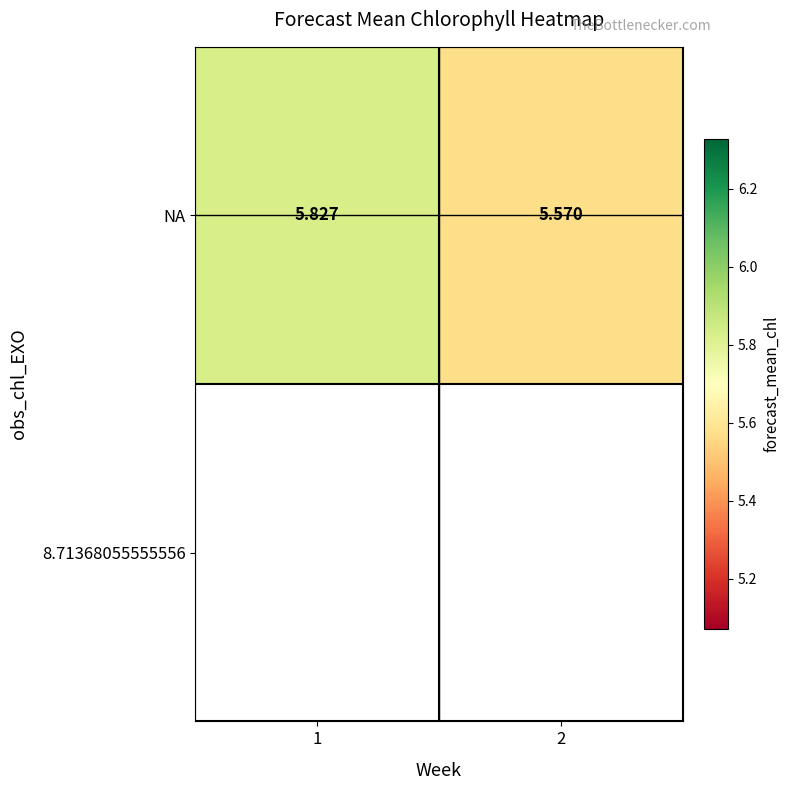

Read the value at 1.

5.8